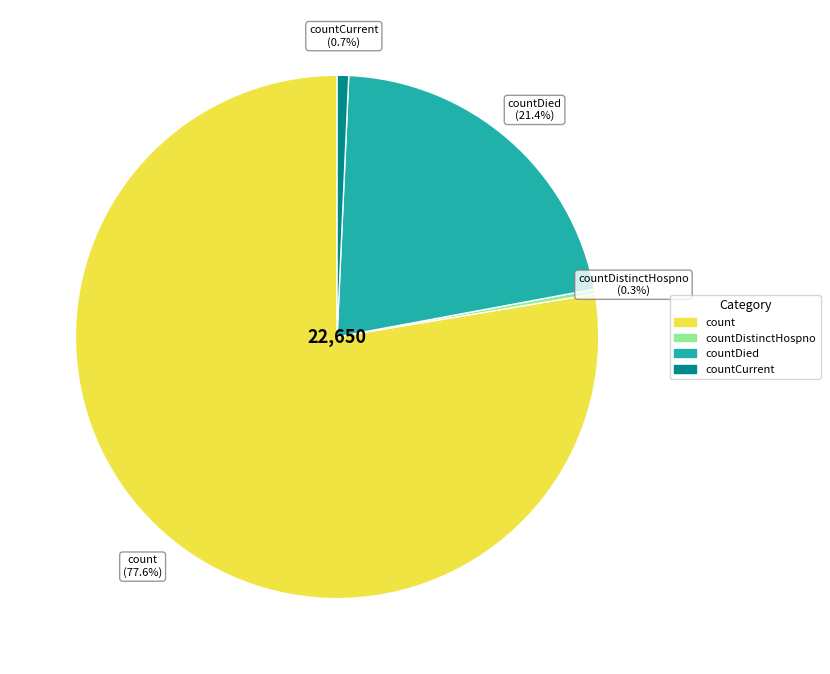

True or false: countDied accounts for 7% of the total.

False